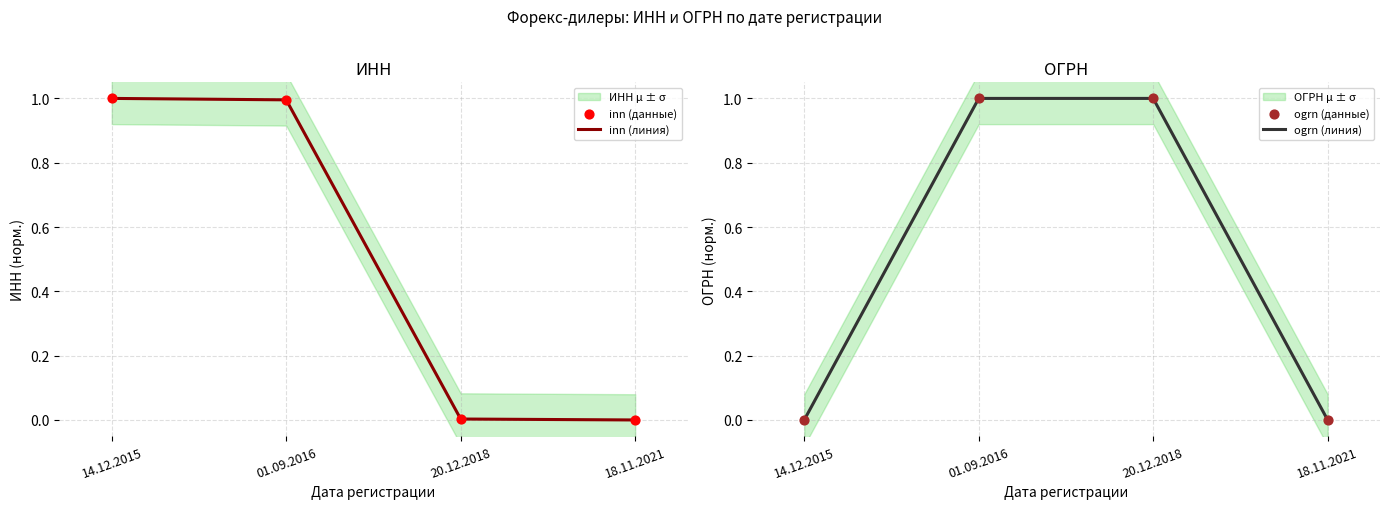

True or false: inn (линия) has more than 1 points higher than both neighbors.

False